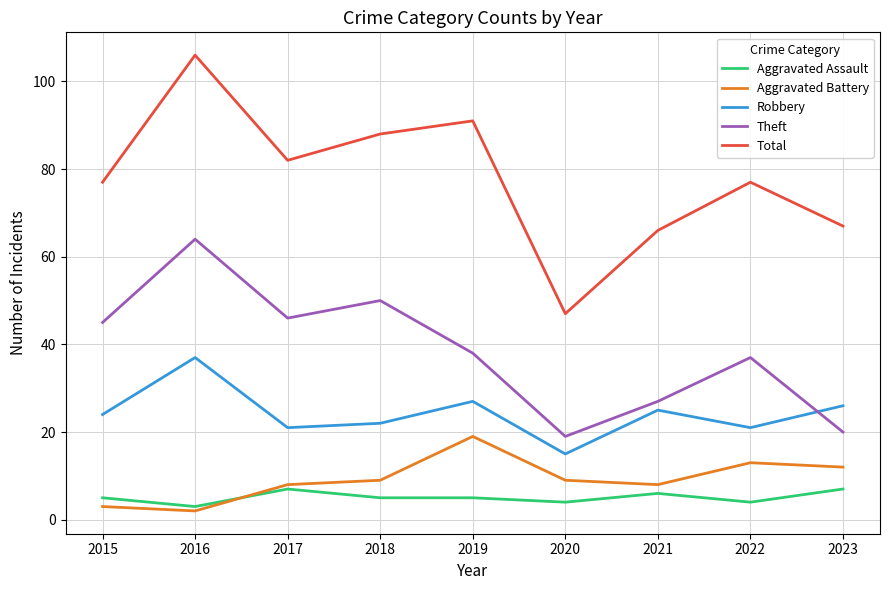

What is the difference between the maximum and minimum values in the Total series?

59